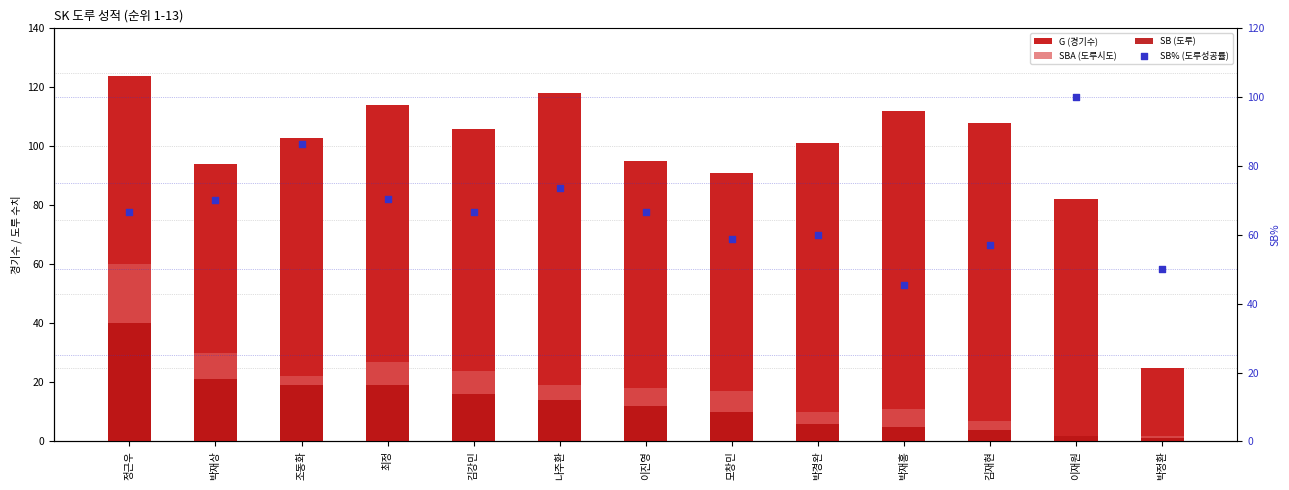

Which series has the largest total across all categories?

G (경기수)